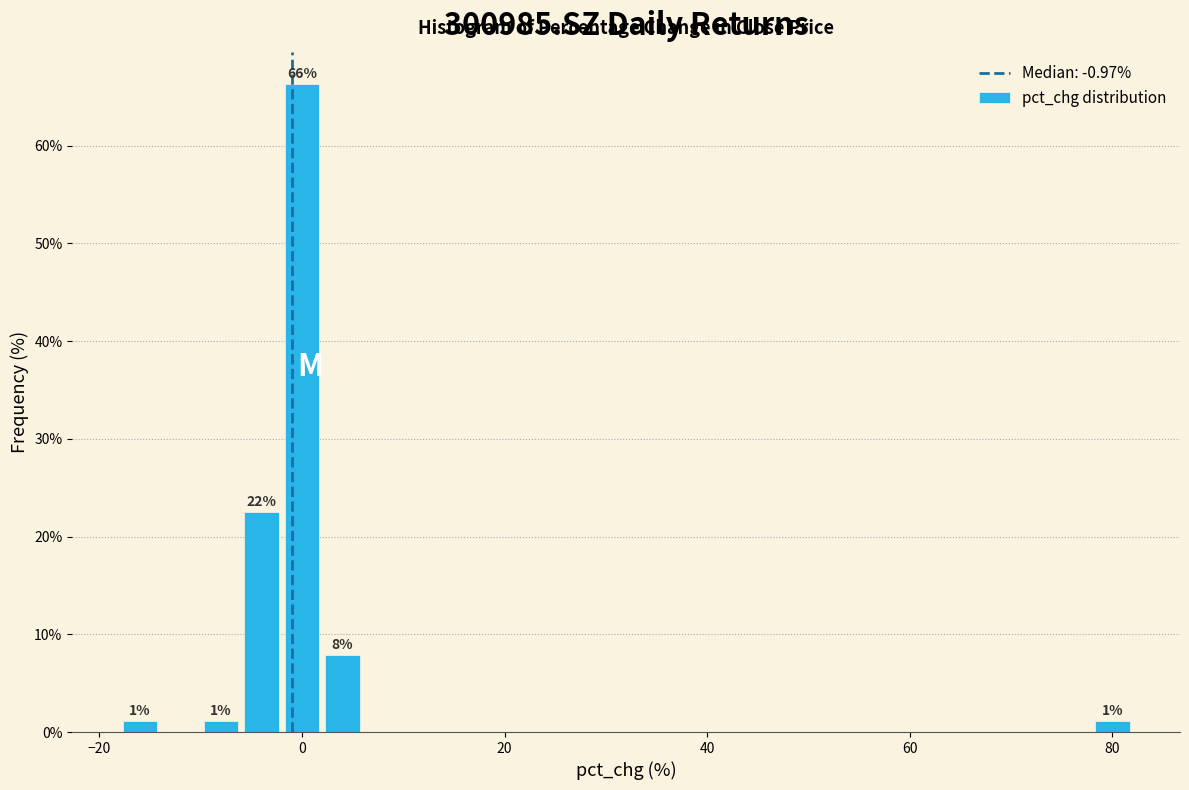

Around what value on the x-axis is the tallest bar? Give the approximate position of its centre, as read against the axis.

0